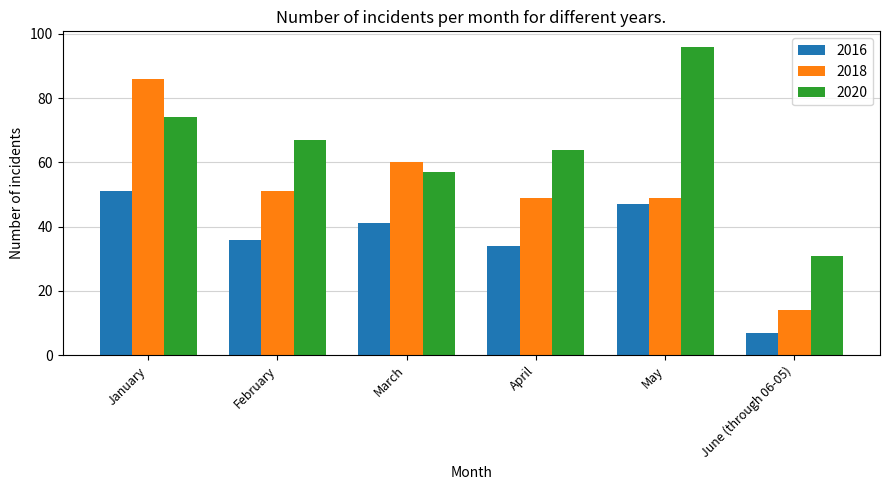

The value of 2016 at May is 78. True or false?

False